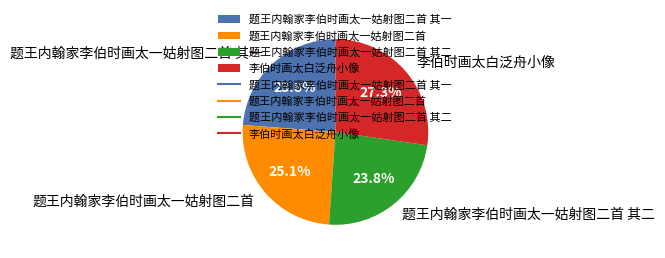

To the nearest percent, what is the average slice percentage?

25%